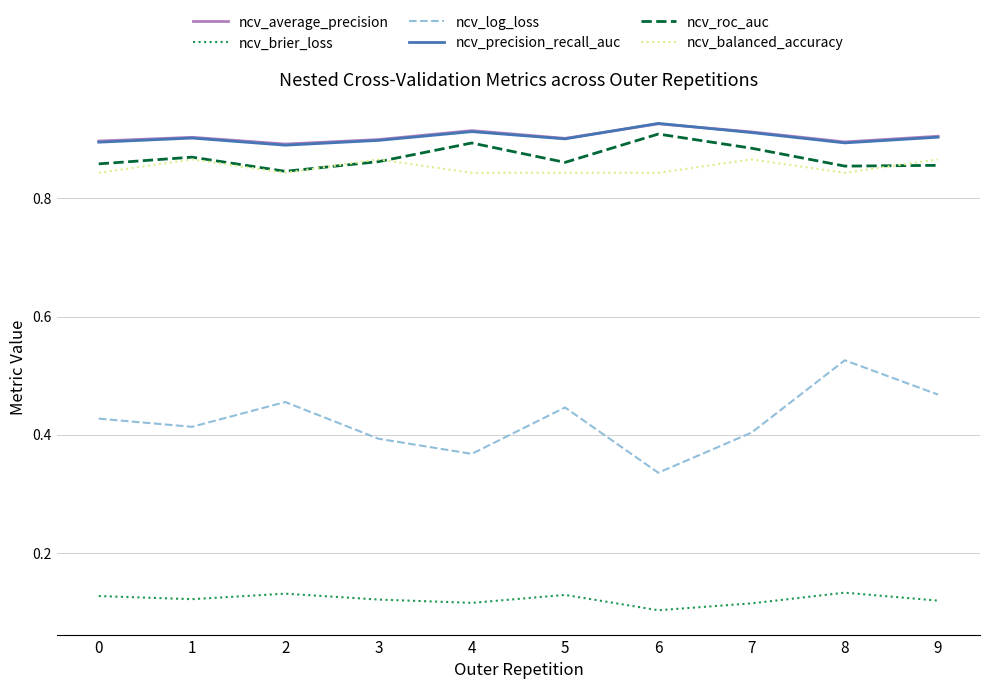

At which category does ncv_precision_recall_auc reach its first local valley?

2